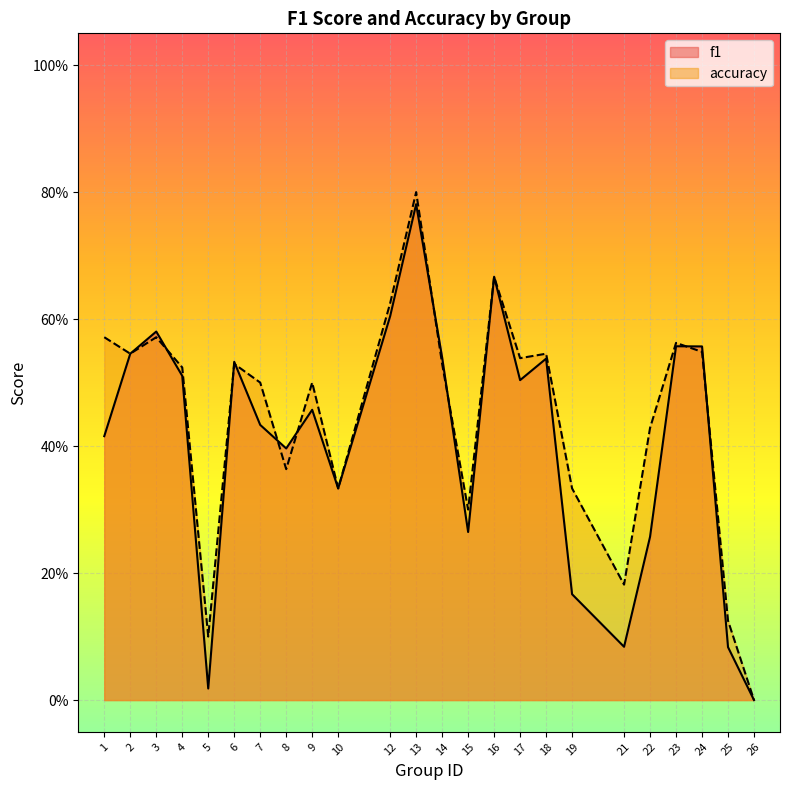

At which category does accuracy reach its first local valley?

2